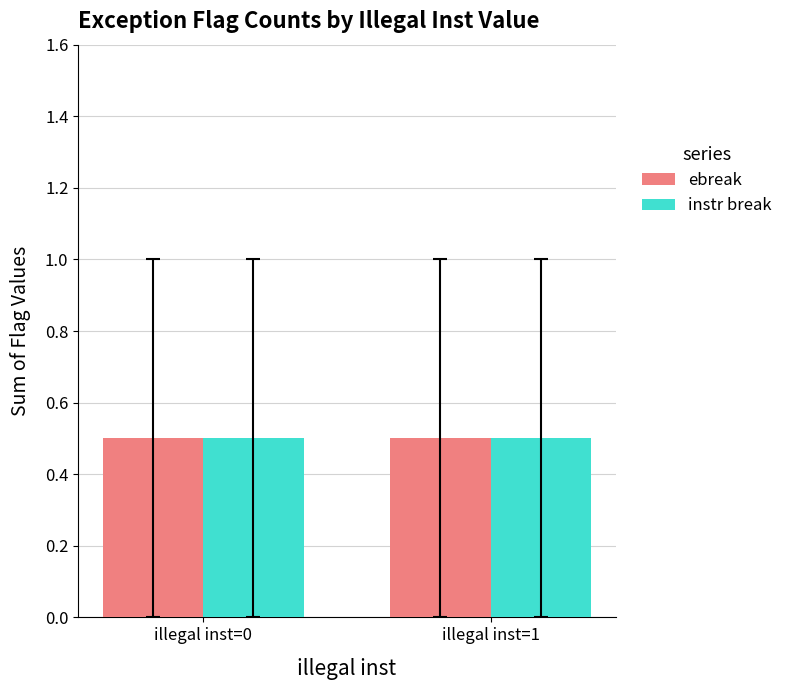

Which series has the largest total across all categories?

ebreak